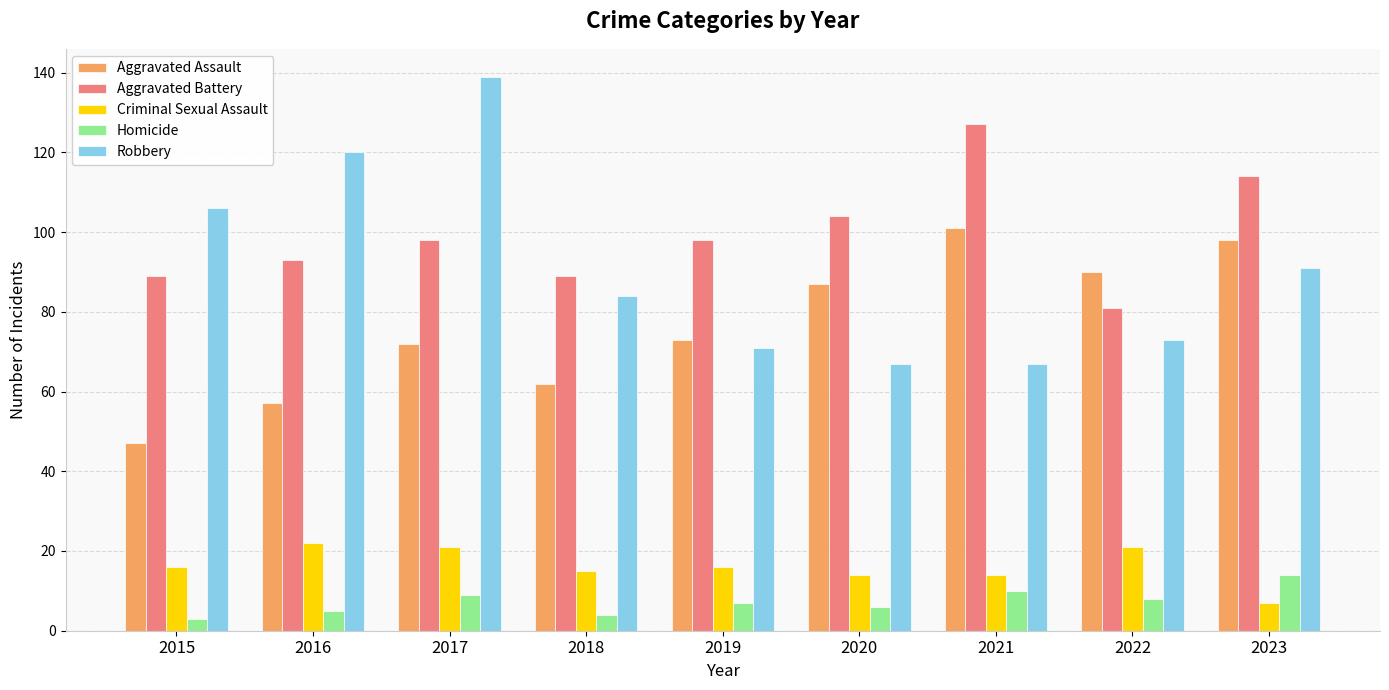

At 2015, list the series in order from largest to smallest.

Robbery, Aggravated Battery, Aggravated Assault, Criminal Sexual Assault, Homicide